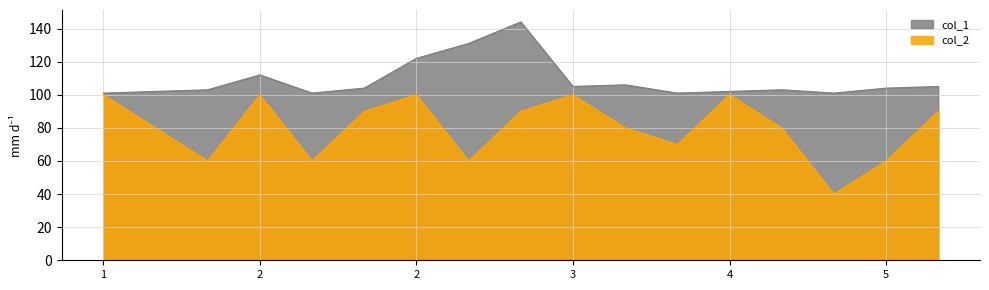

What is the maximum value shown in the chart?

144